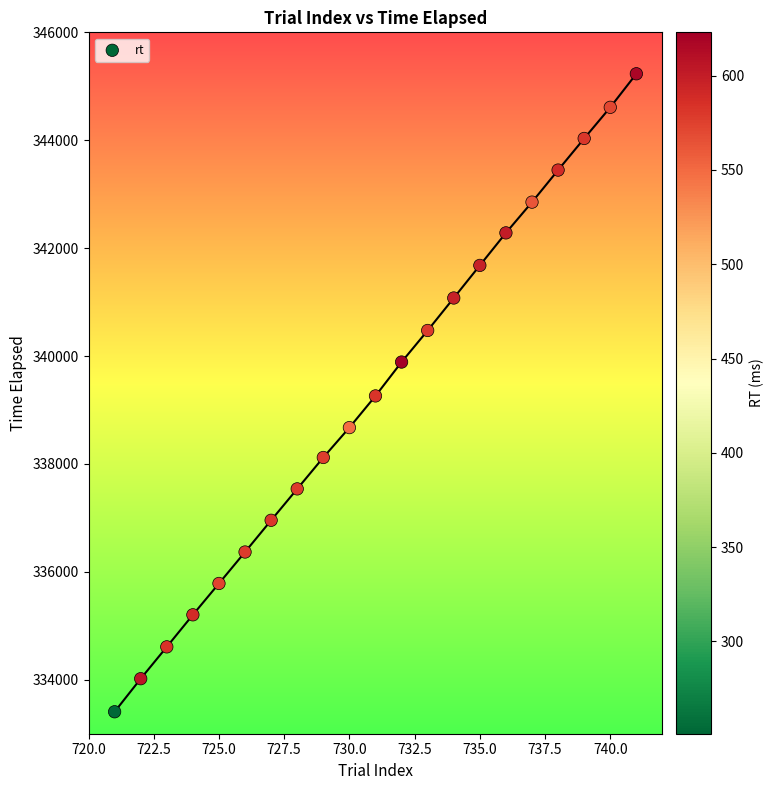

What is the range of Y values (max minus min)?

11825